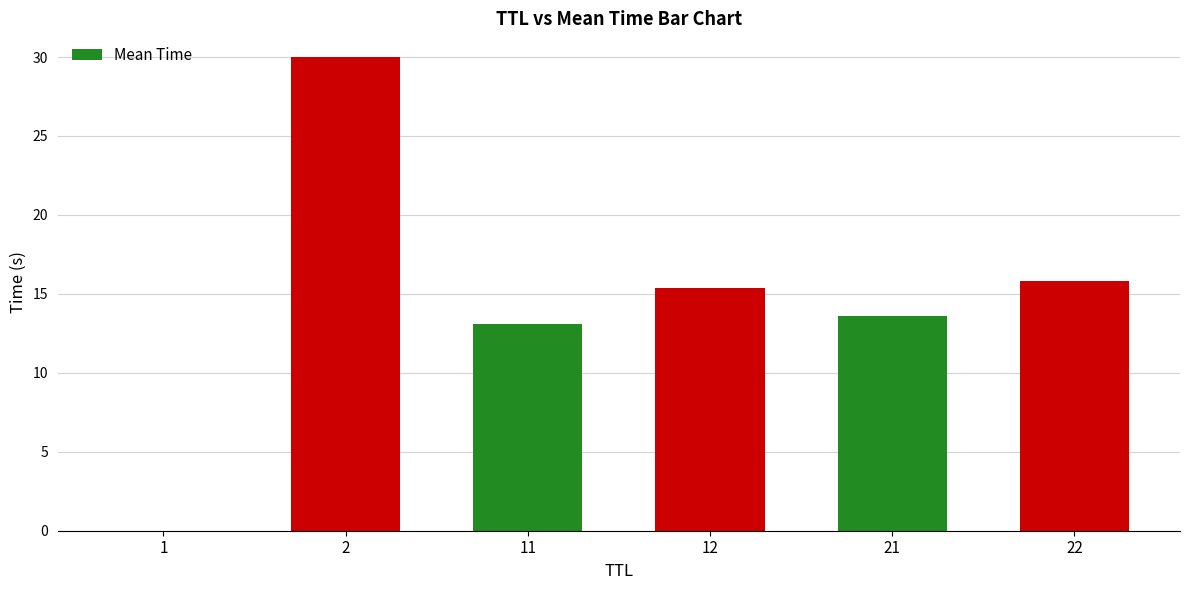

Between 11 and 22, which is larger?

22